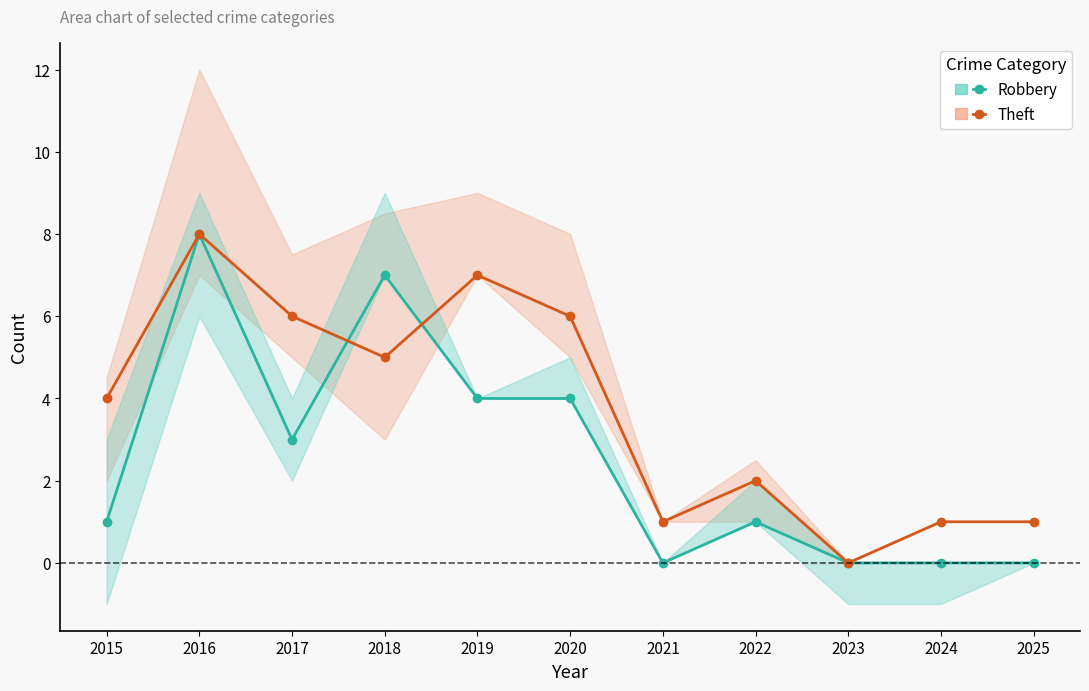

What are all the series names shown in the legend?

Robbery, Theft